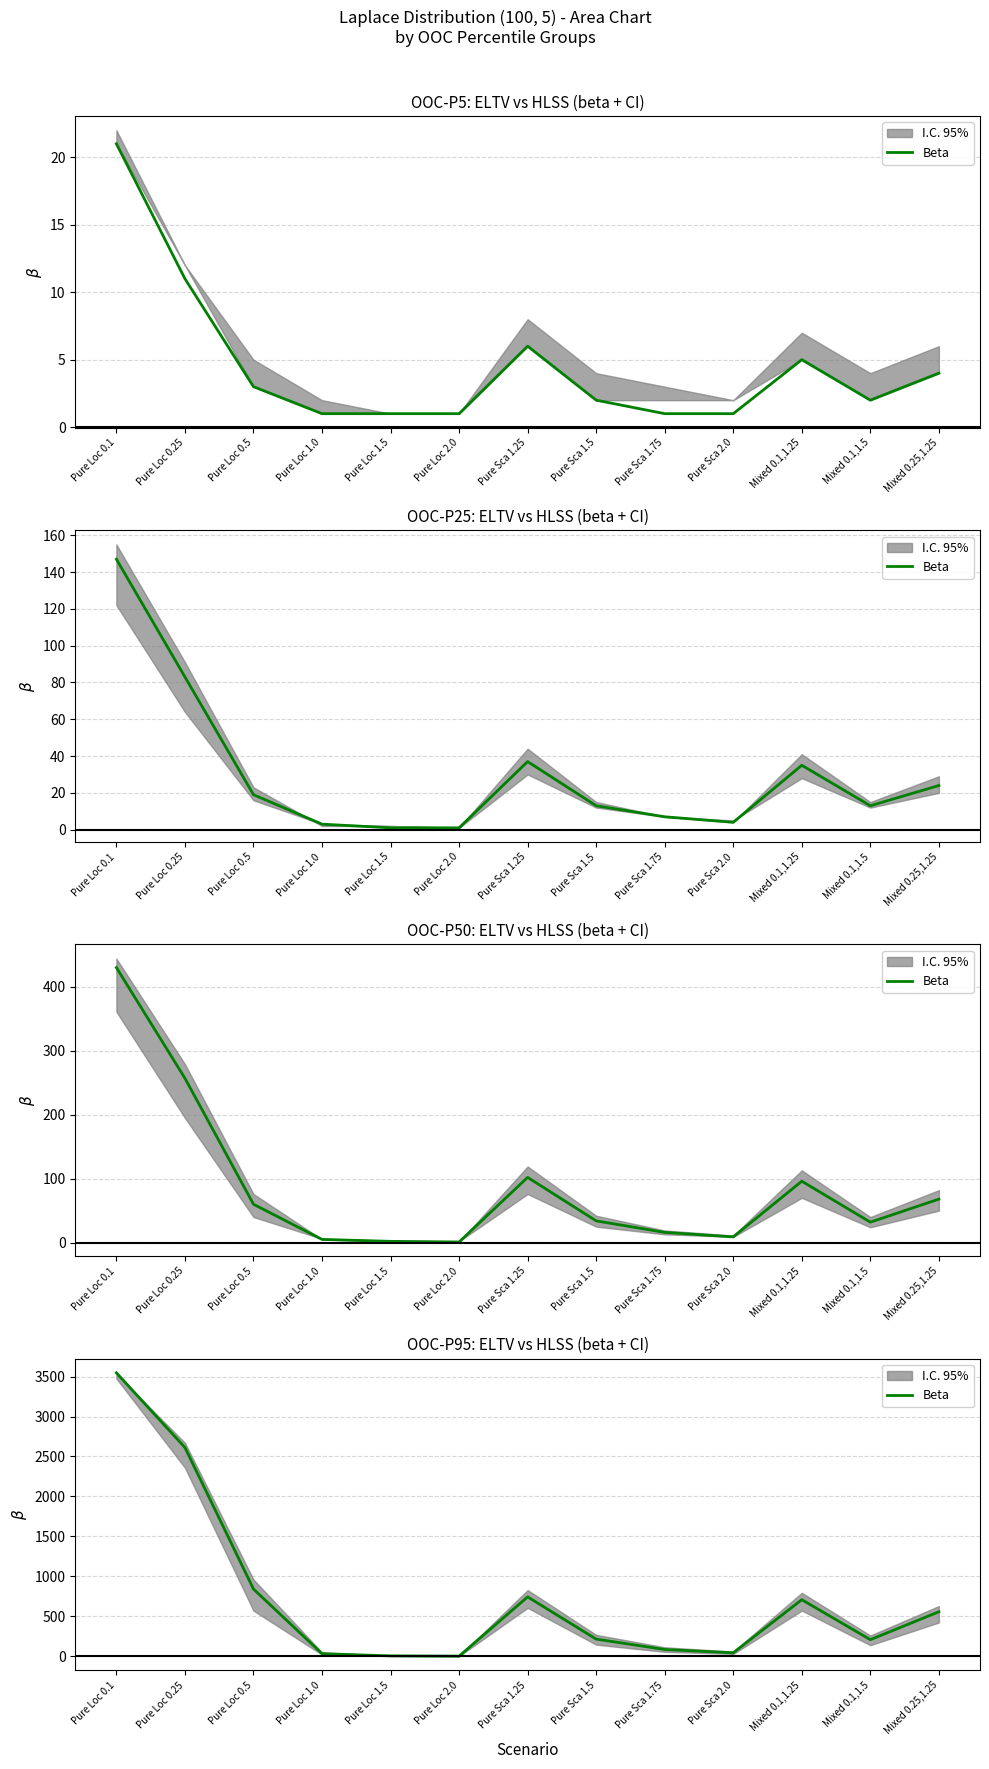

What is the maximum value shown in the chart?

3547